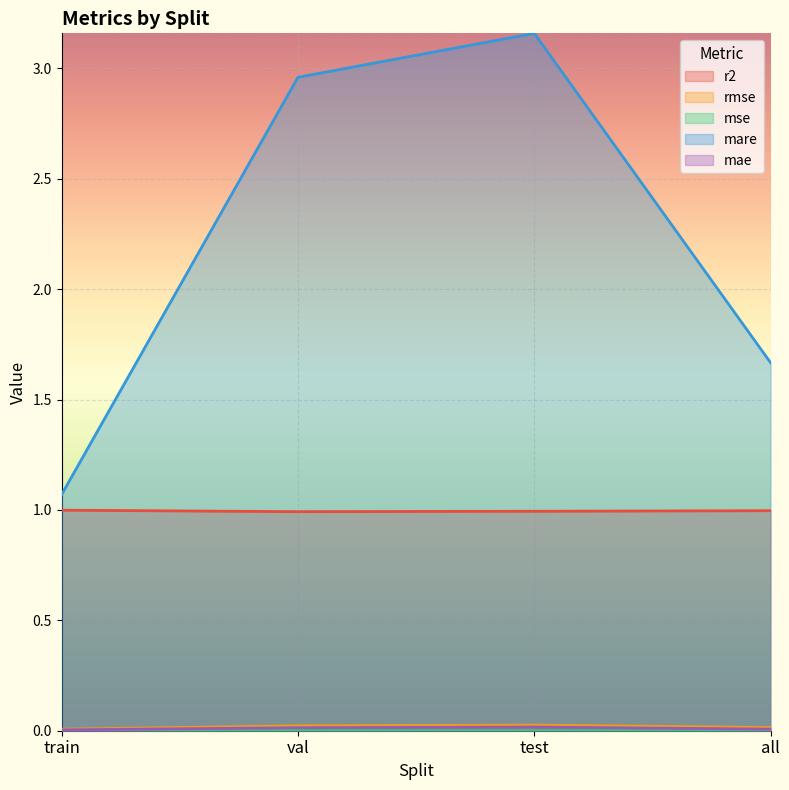

Which has a higher value, test or all?

all